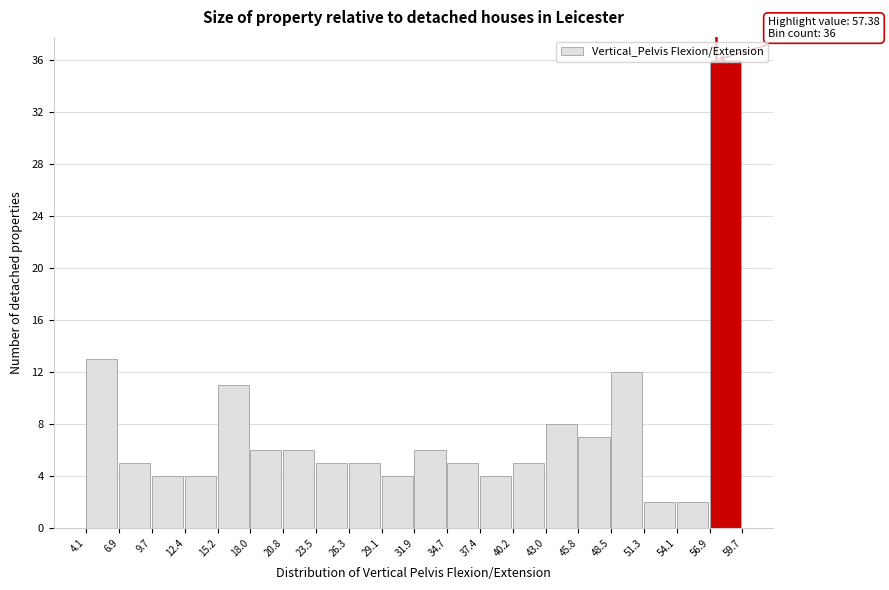

Over which range of the x-axis is the bar tallest?

56.9 to 59.7